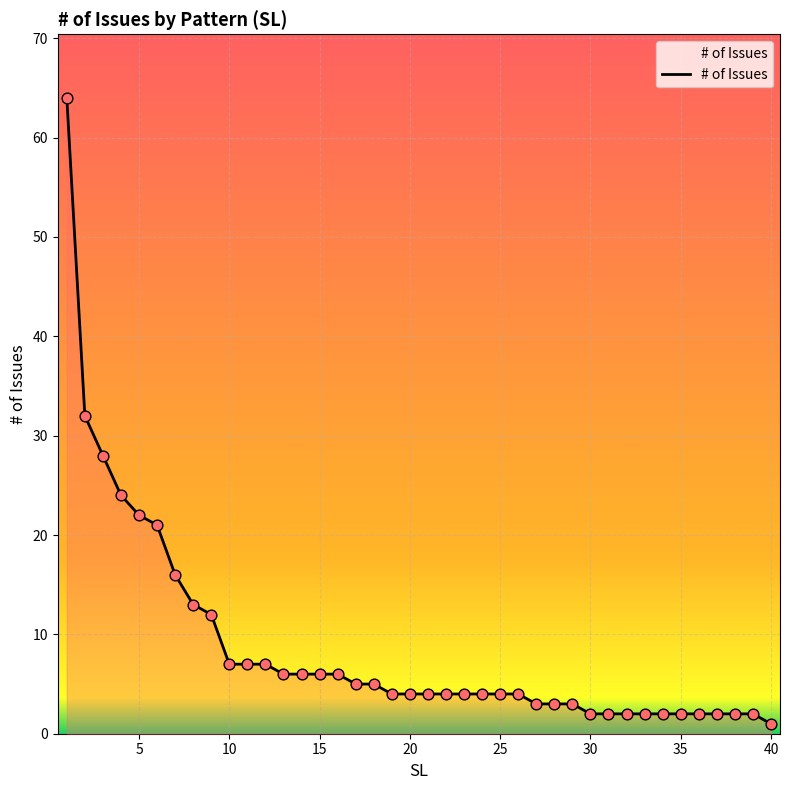

What is the maximum value shown in the chart?

64